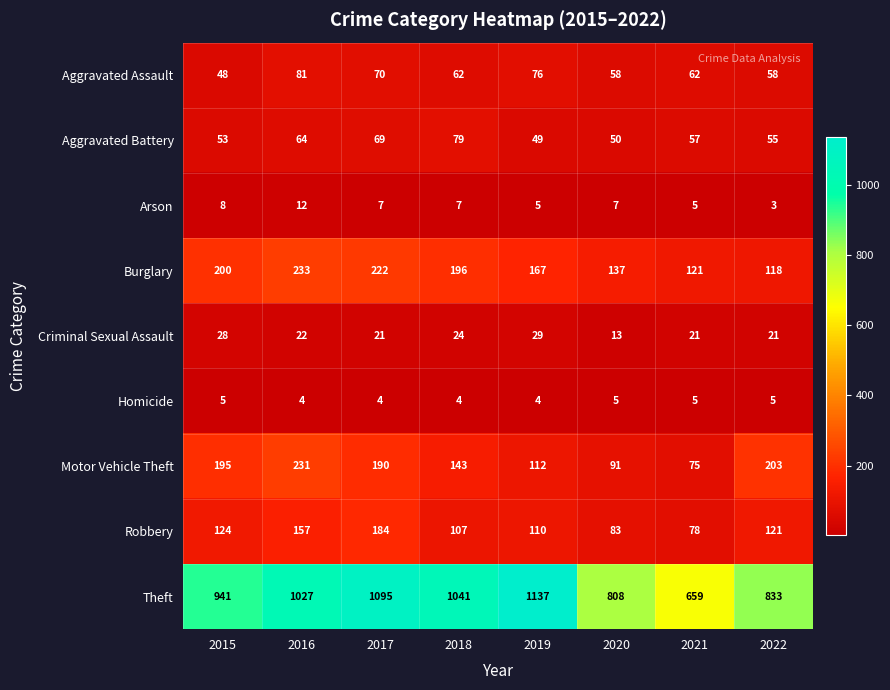

Which series has the largest range (max minus min)?

Theft